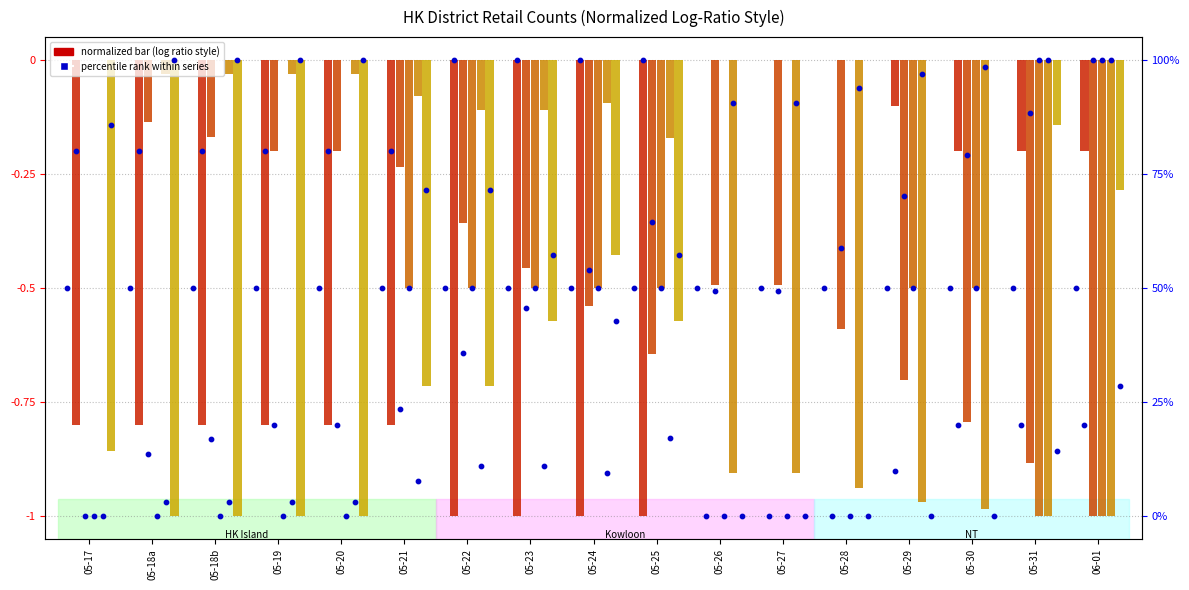

Is the value of Mongkok at 05-30 greater than the value of Central at 05-20?

No